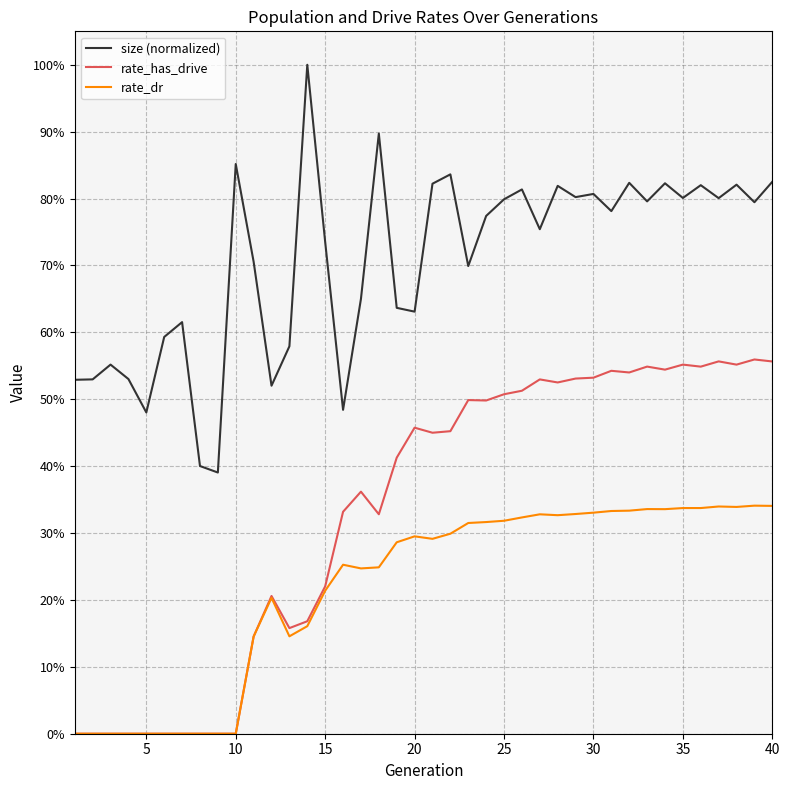

Does the chart display data point markers on the line(s)?

No